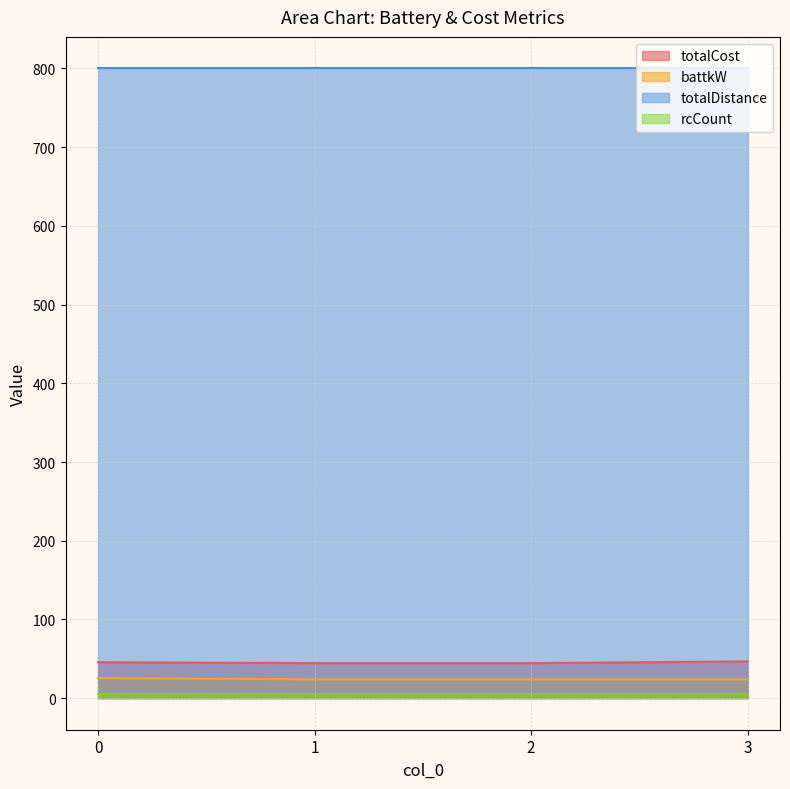

How many data points in totalCost are above 45?

2